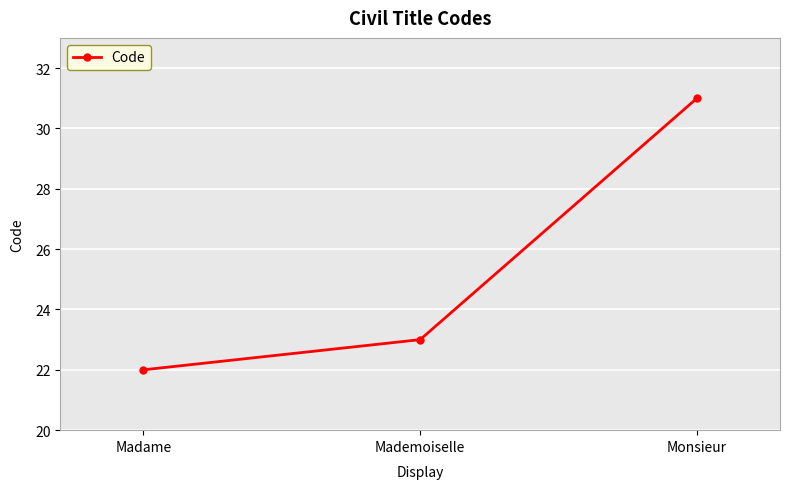

List the labels in order of value, smallest first.

Madame, Mademoiselle, Monsieur